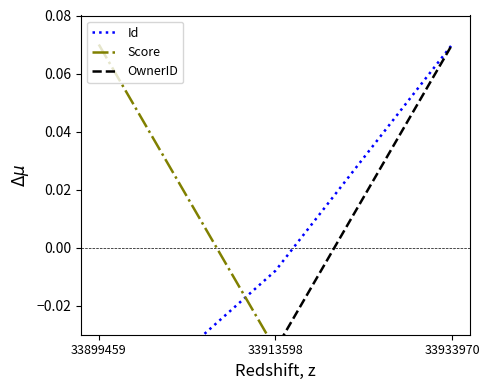

Reading left to right, list all the values displayed in this chart.

Id: -0.1	-0.0	0.1
Score: 0.1	-0.0	-0.0
OwnerID: -0.0	-0.0	0.1